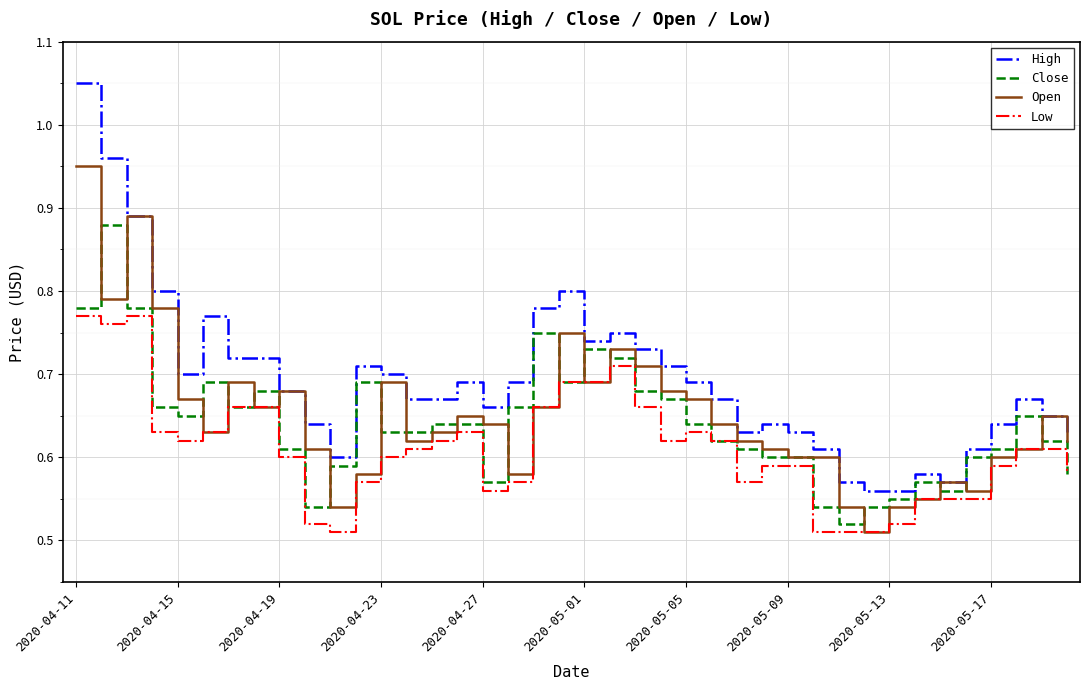

True or false: Low and High intersect in this chart.

False